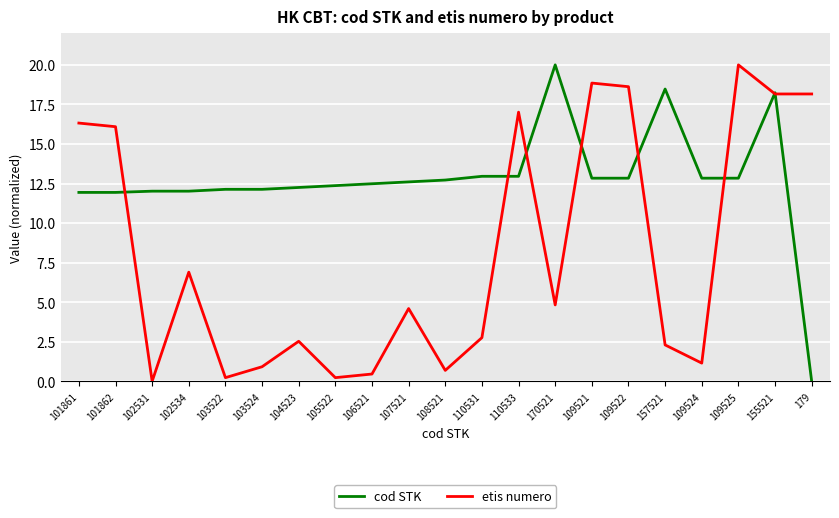

What is the maximum value for cod STK?

20.0